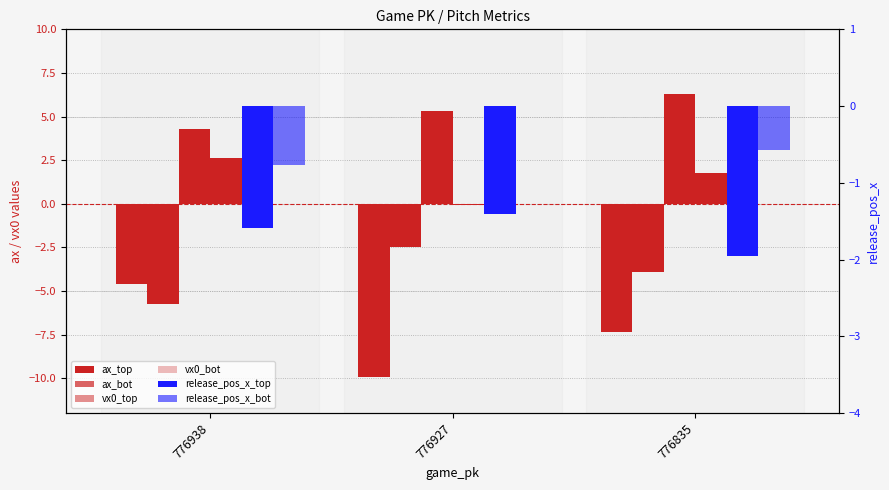

What is the sum of all vx0_bot values?

4.3